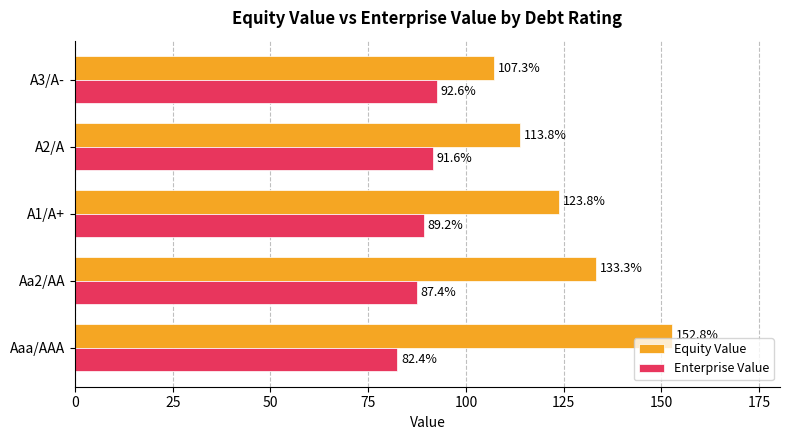

At how many categories does at least one series exceed 109?

4